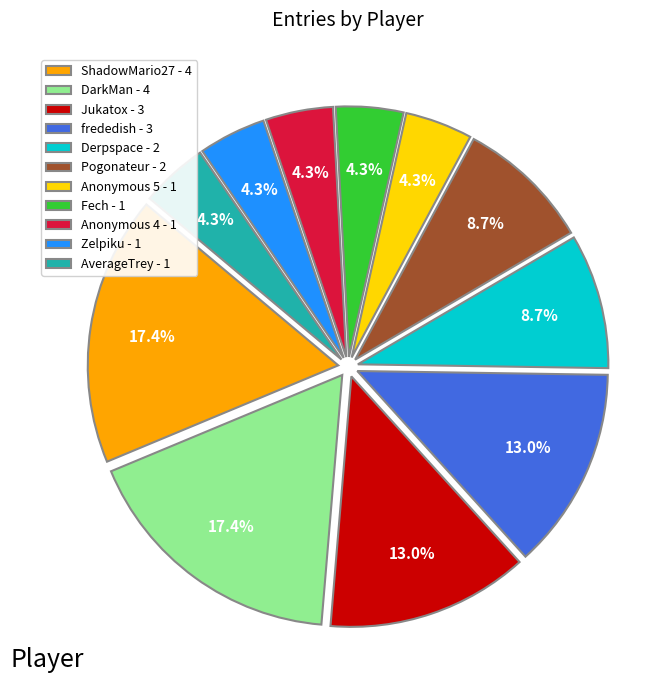

True or false: Fech accounts for 17% of the total.

False